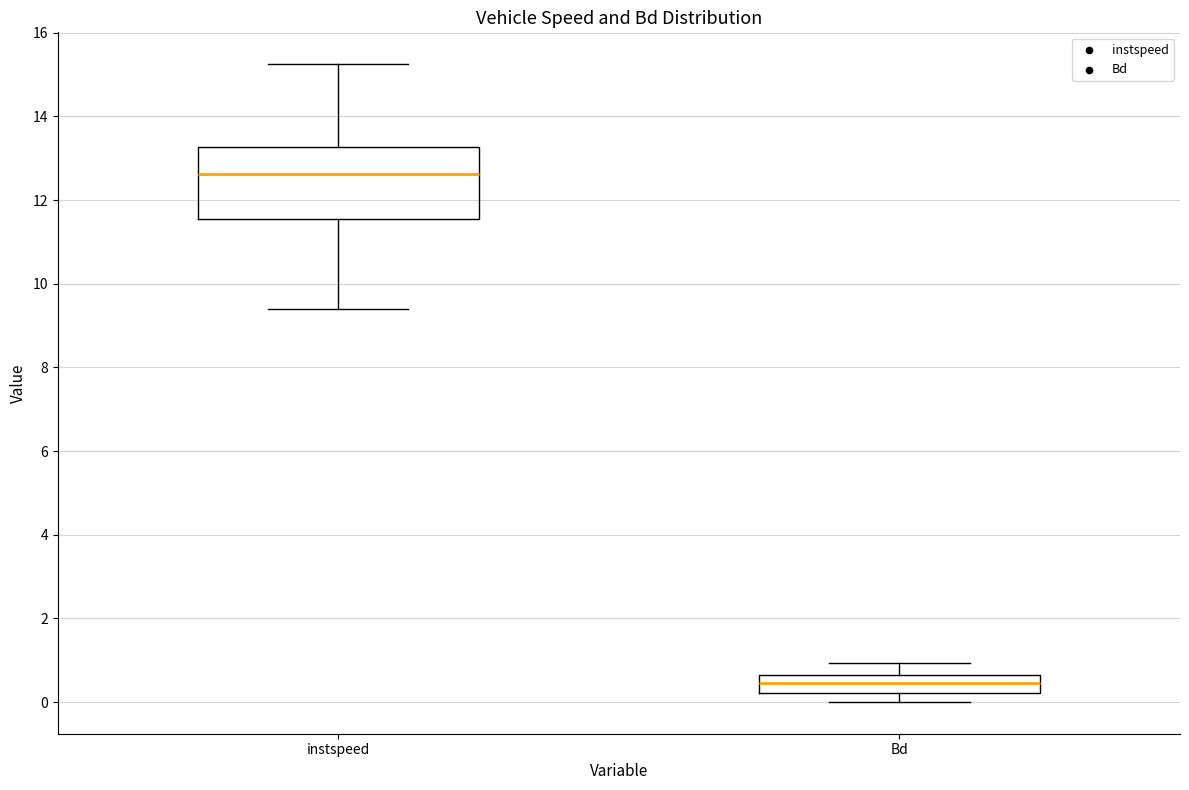

Where does the median line of the box for Bd sit on the y-axis? The values are not printed on the chart, so give them approximately, as read against the axis.

0.4